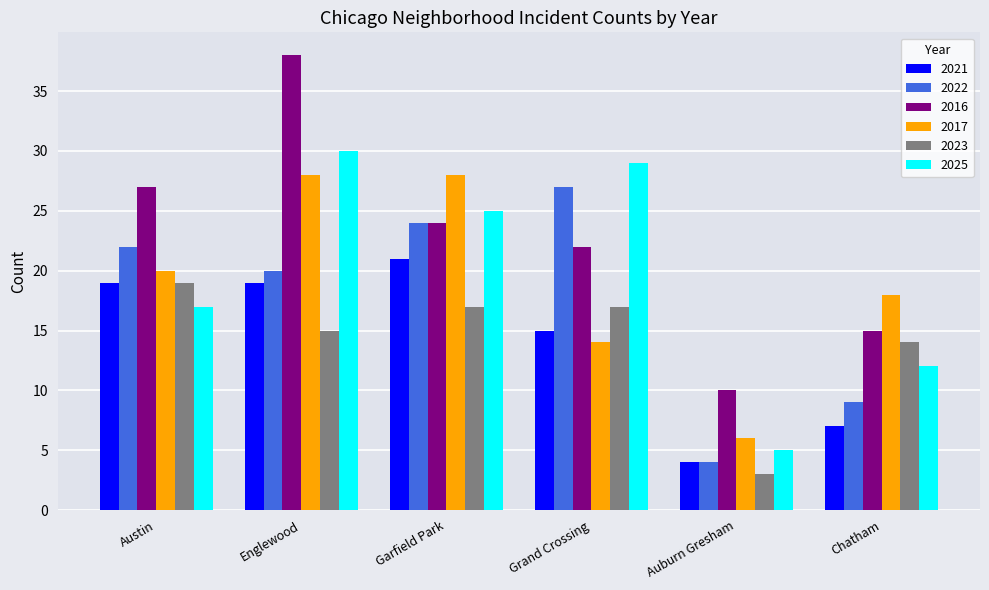

Reading left to right, list all the values displayed in this chart.

2021: 19	19	21	15	4	7
2022: 22	20	24	27	4	9
2016: 27	38	24	22	10	15
2017: 20	28	28	14	6	18
2023: 19	15	17	17	3	14
2025: 17	30	25	29	5	12